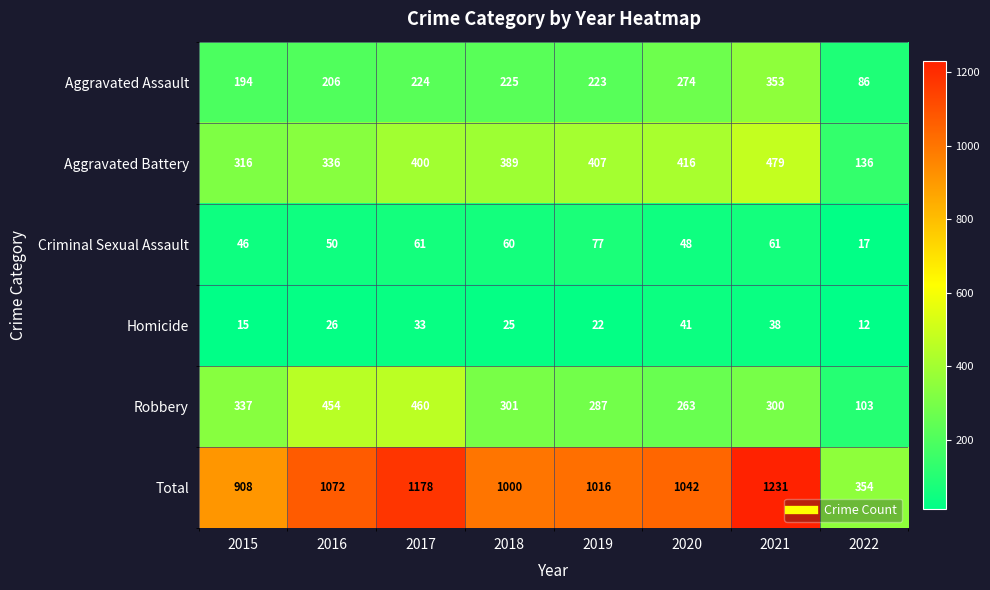

Rank the series at 2021 from lowest to highest value.

Homicide, Criminal Sexual Assault, Robbery, Aggravated Assault, Aggravated Battery, Total